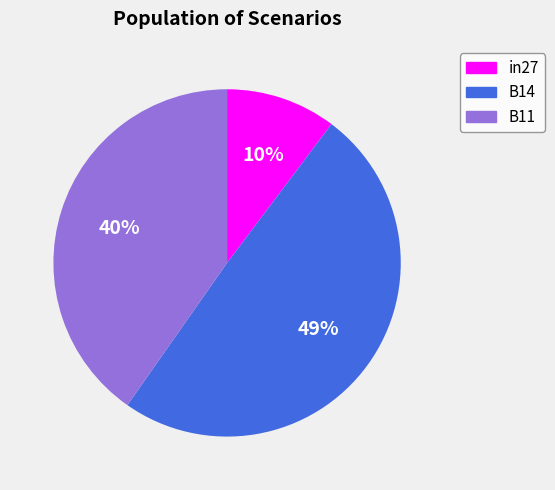

Rank the categories by value from lowest to highest.

in27, B11, B14